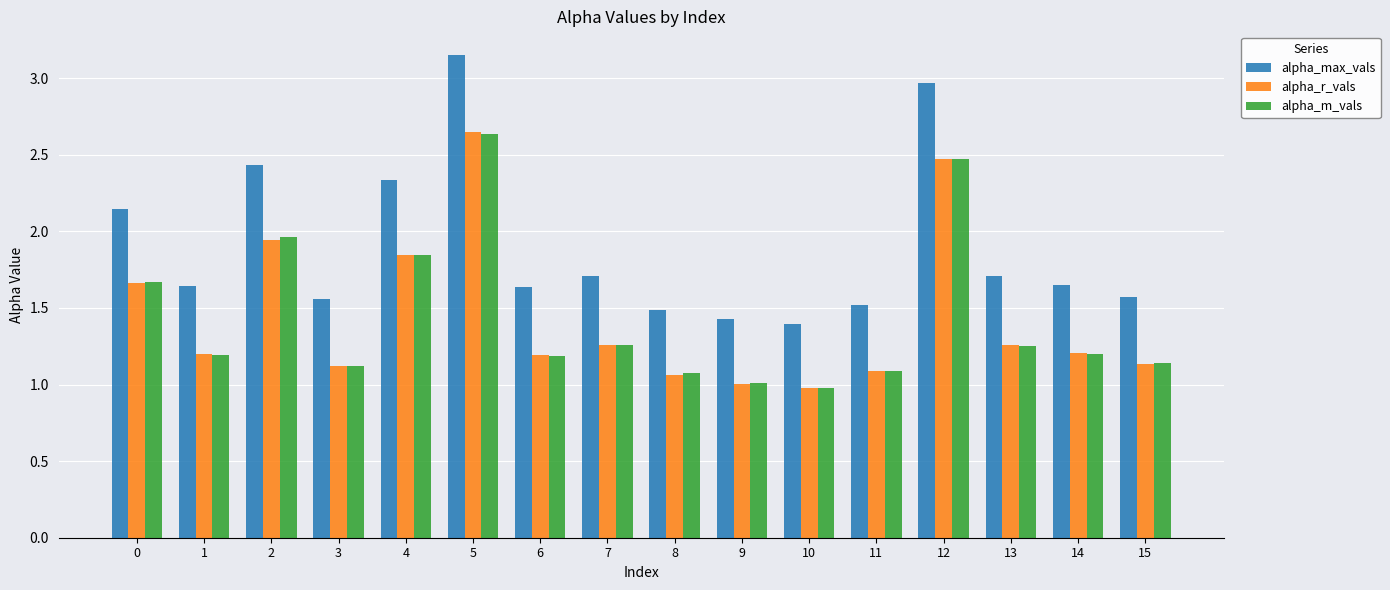

Which series changed the most between 2 and 9?

alpha_max_vals